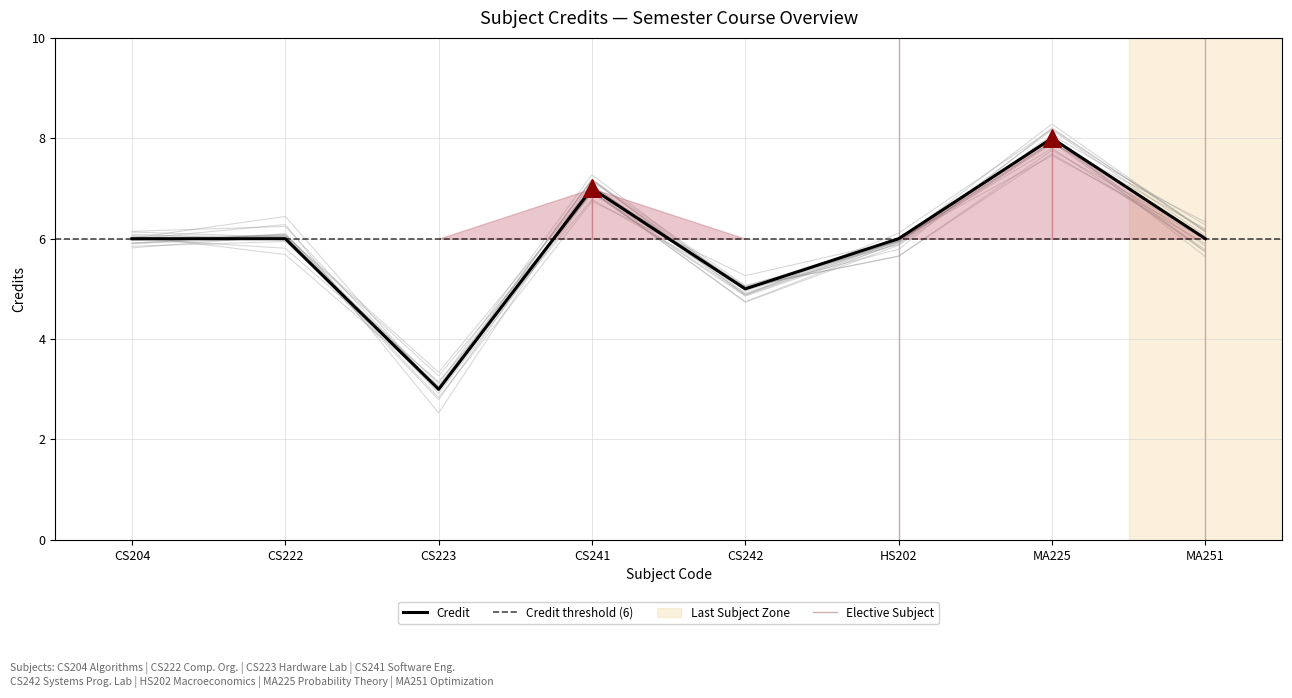

Between CS241 and CS223, which is larger?

CS241